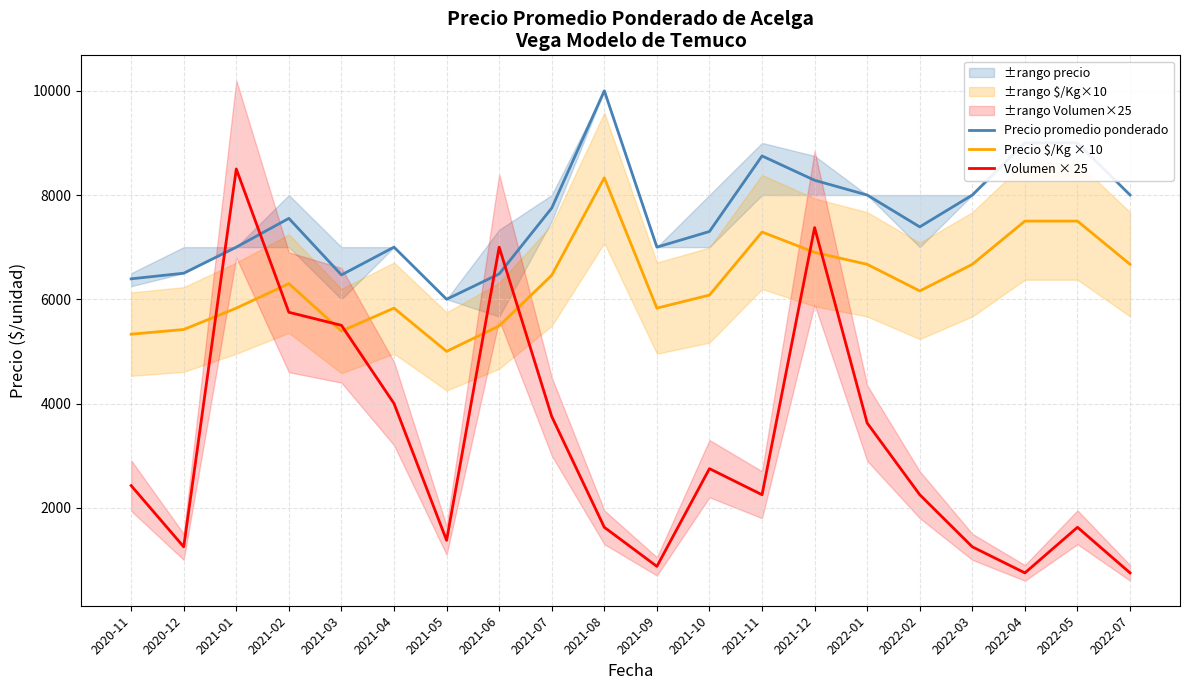

What is the label of the 5th point from the left?

2021-03